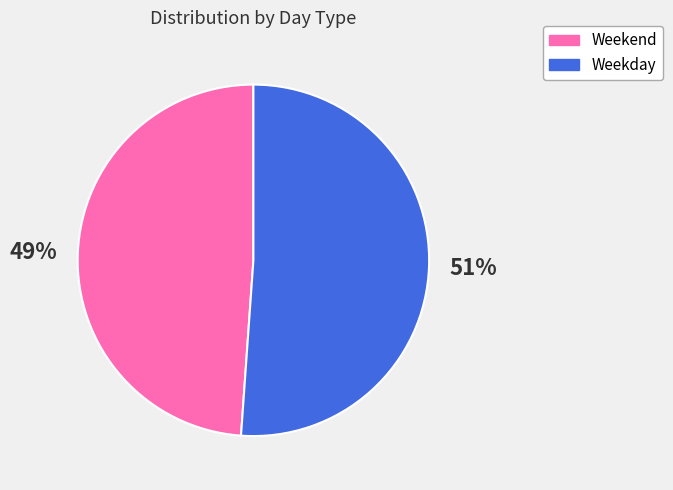

Is there any slice that represents more than half of the pie?

Yes